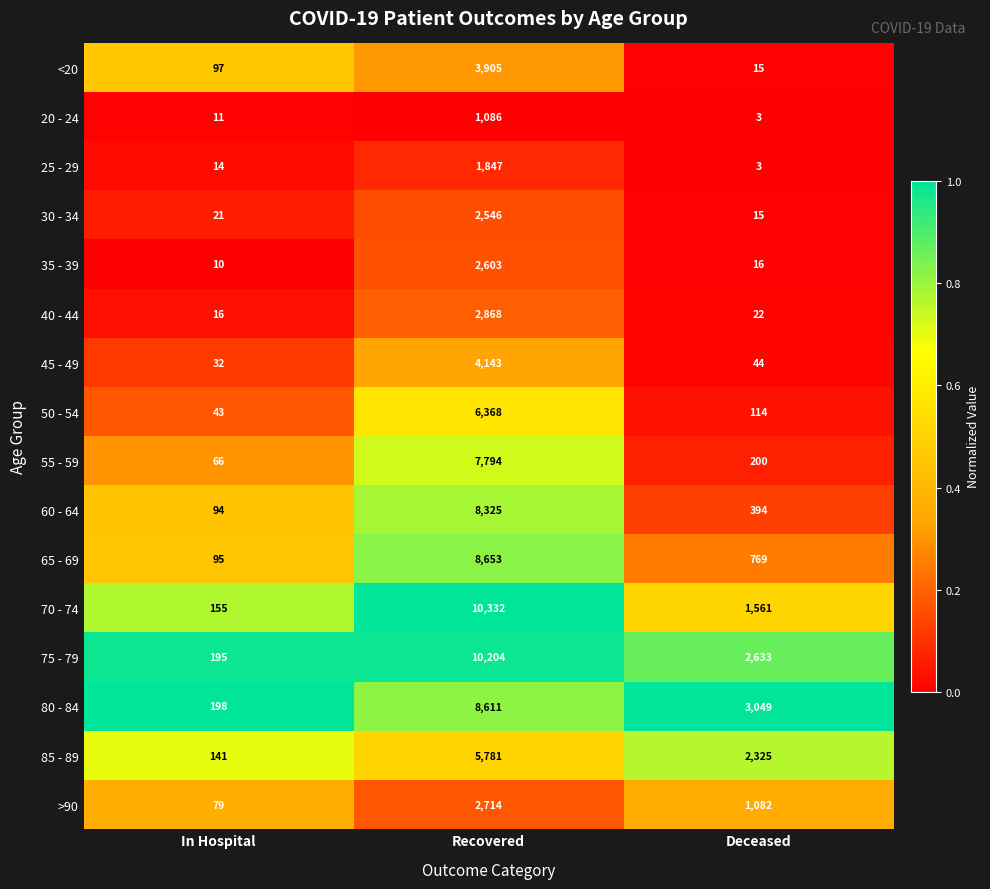

The 30 - 34 series shows 15 at Deceased. True or false?

True